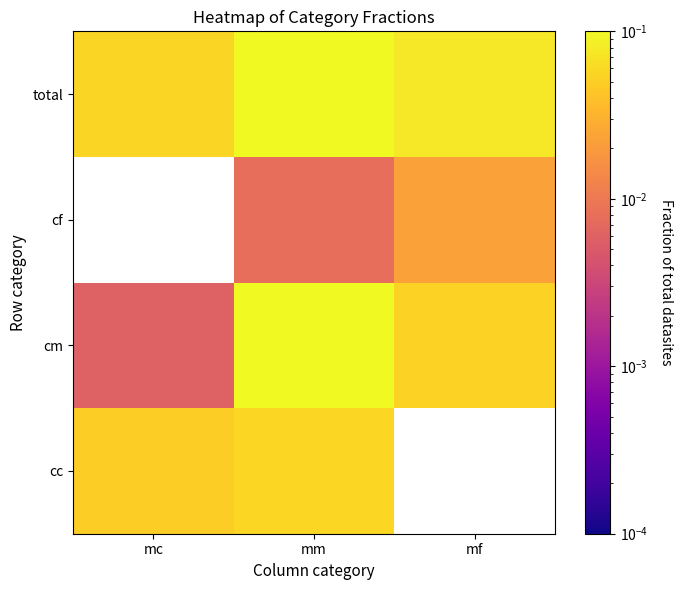

What is the spread (max minus min) of values at mm?

0.4